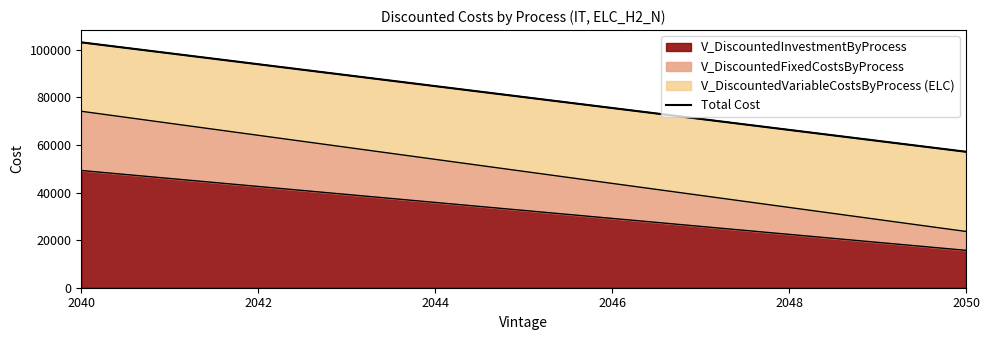

What is the sum of the V_DiscountedInvestmentByProcess values at 2050 and 2040?

64990.2